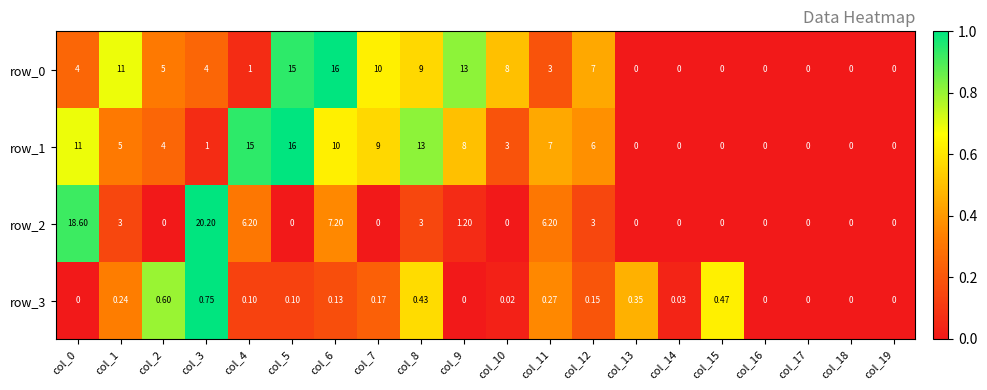

At which label does row_1 reach its peak?

col_5